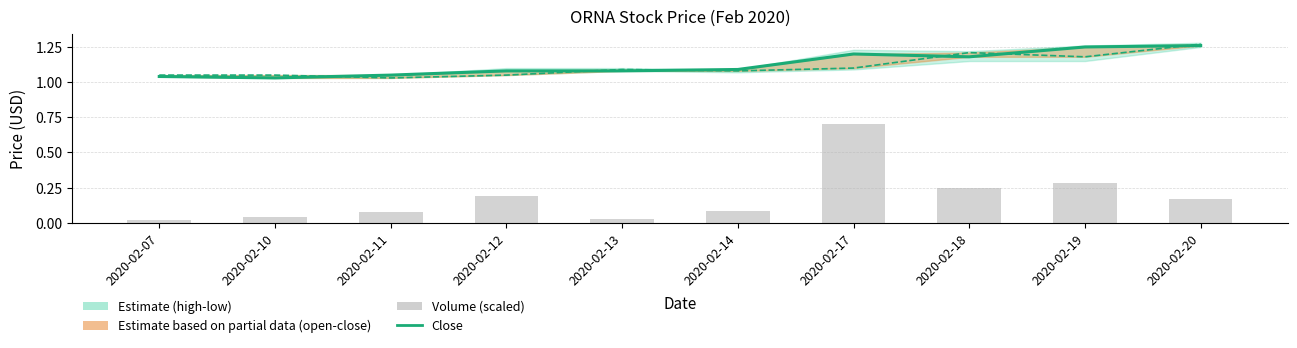

Which series changed the most between 2020-02-07 and 2020-02-14?

vol (scaled)